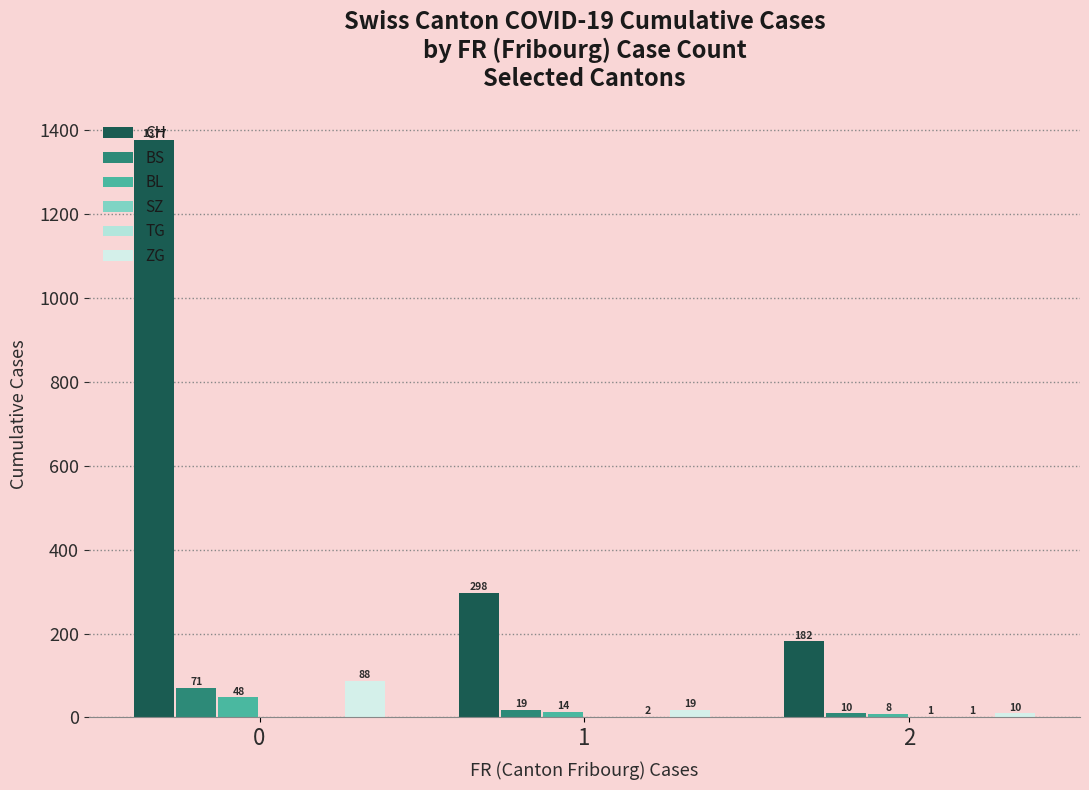

What is the value of the ZG bar at the 1st from the left?

88